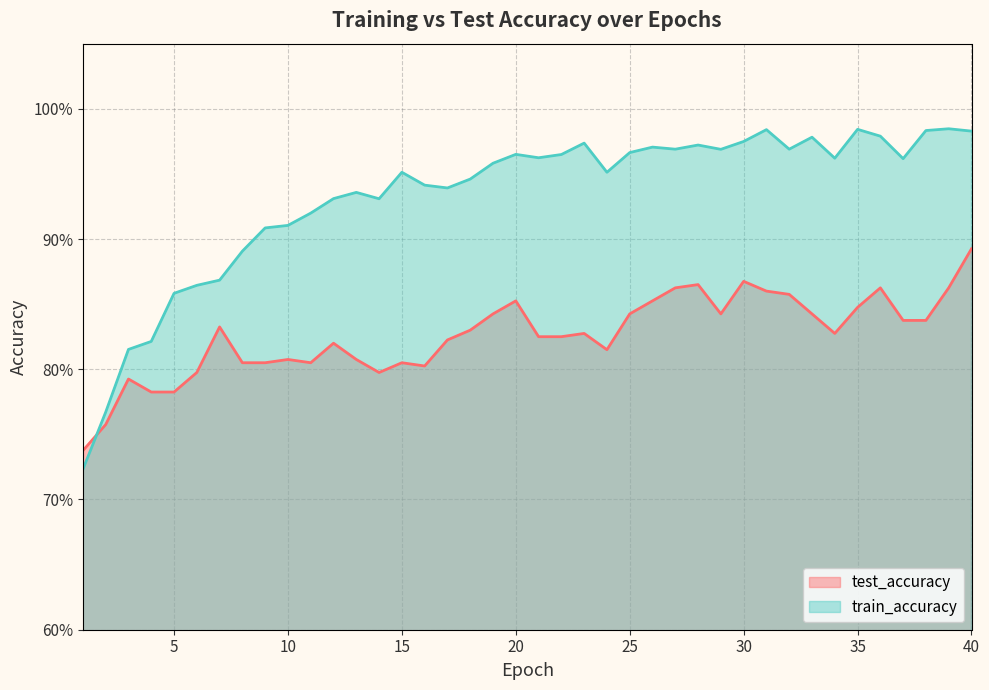

The train_accuracy series shows 0.8 at 4. True or false?

True